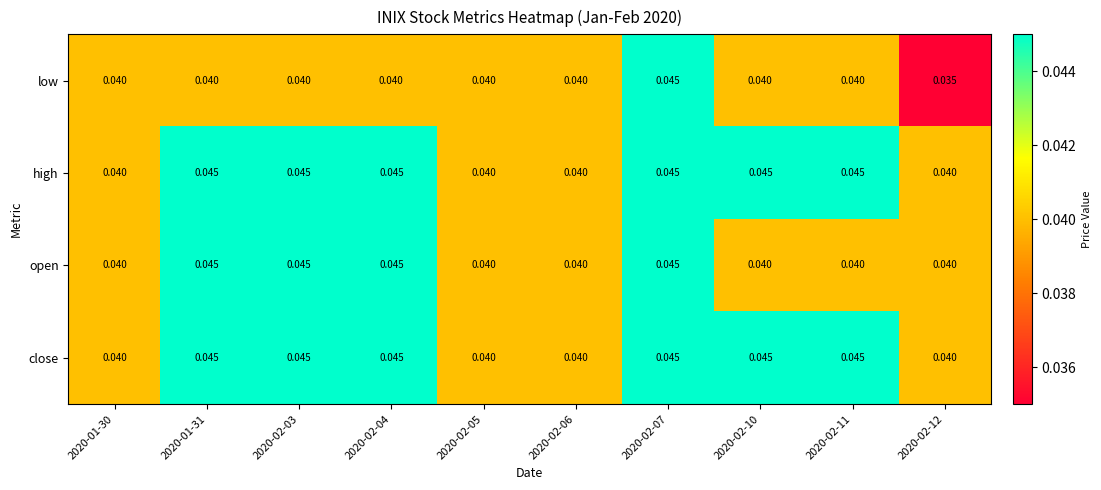

Which series has the widest spread of values?

low